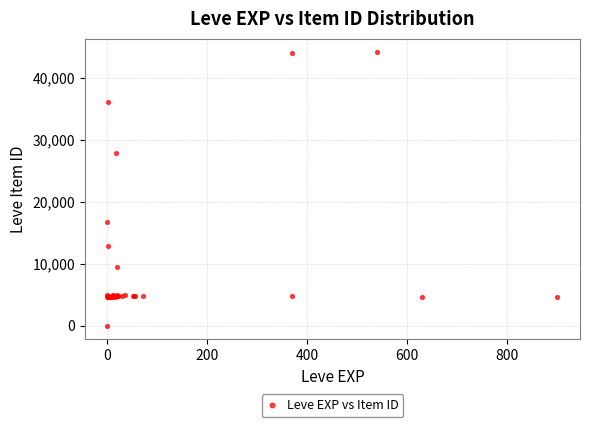

What Y value in the scatter plot is closest to 22050?

16734